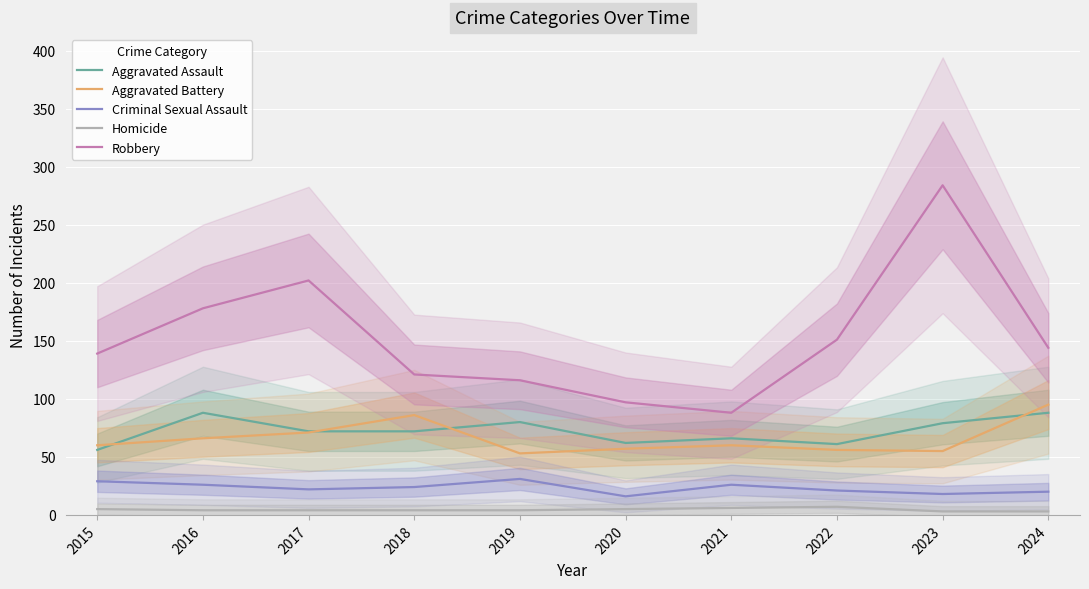

At which category is the sum across all series the highest?

2023